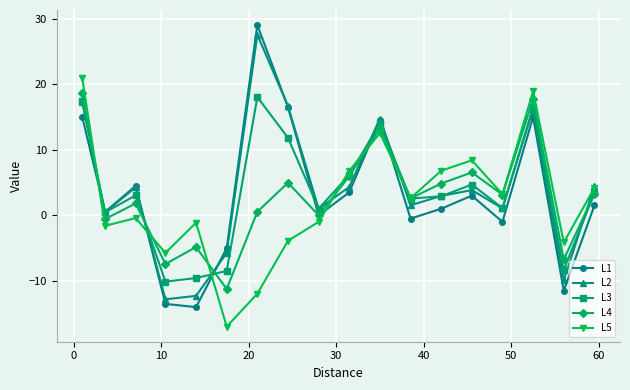

Which series has the largest range (max minus min)?

L1